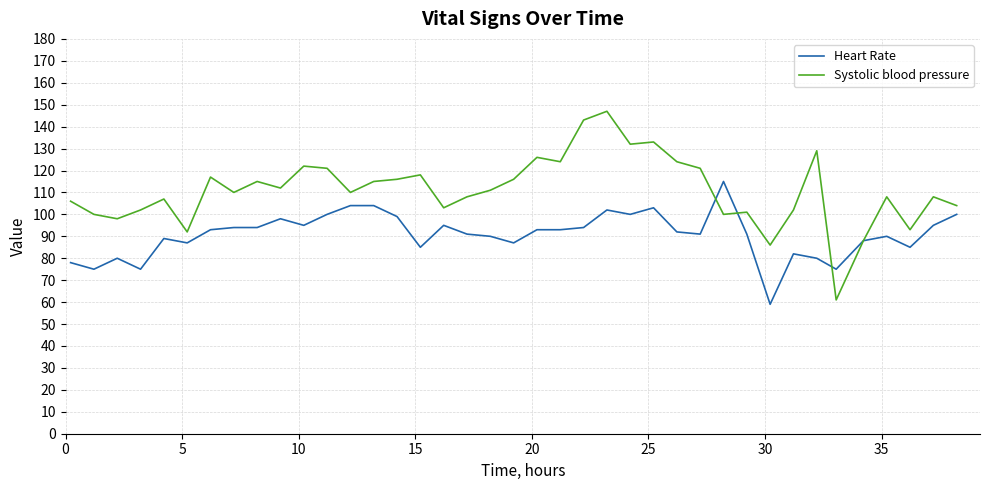

What is the lowest value of the Systolic blood pressure series?

61